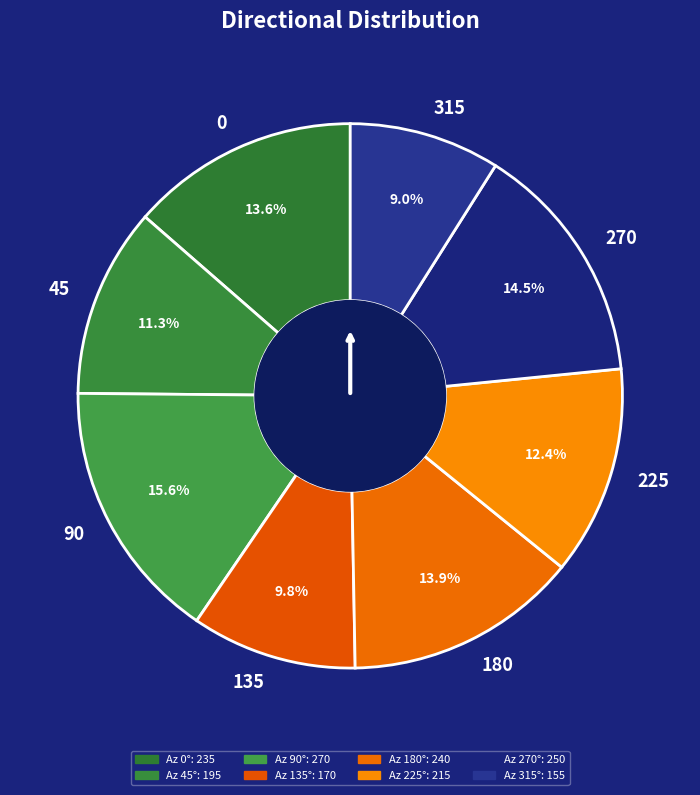

To the nearest percent, what percentage of the pie is 135?

10%